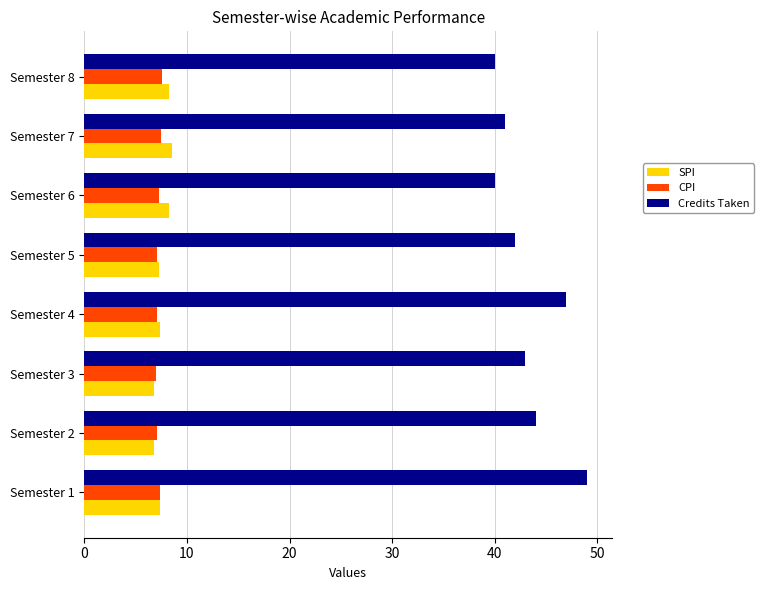

How many categories are shown in the chart?

8